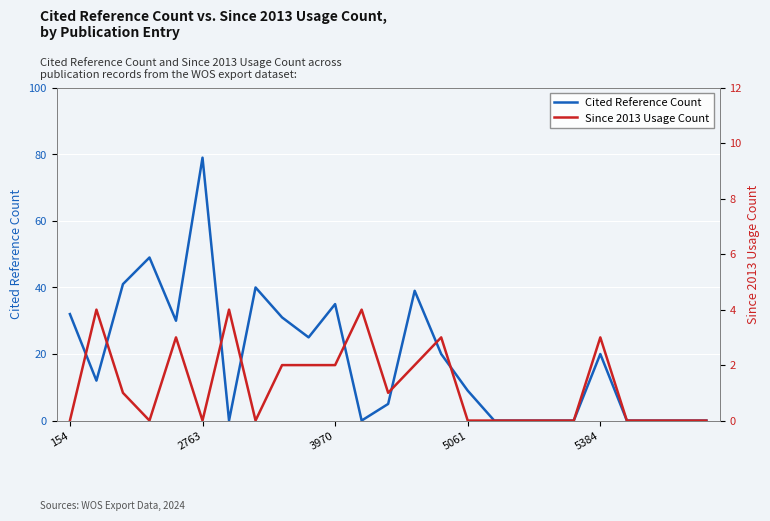

What is the difference between the second highest and second lowest values in the Since 2013 Usage Count series?

4